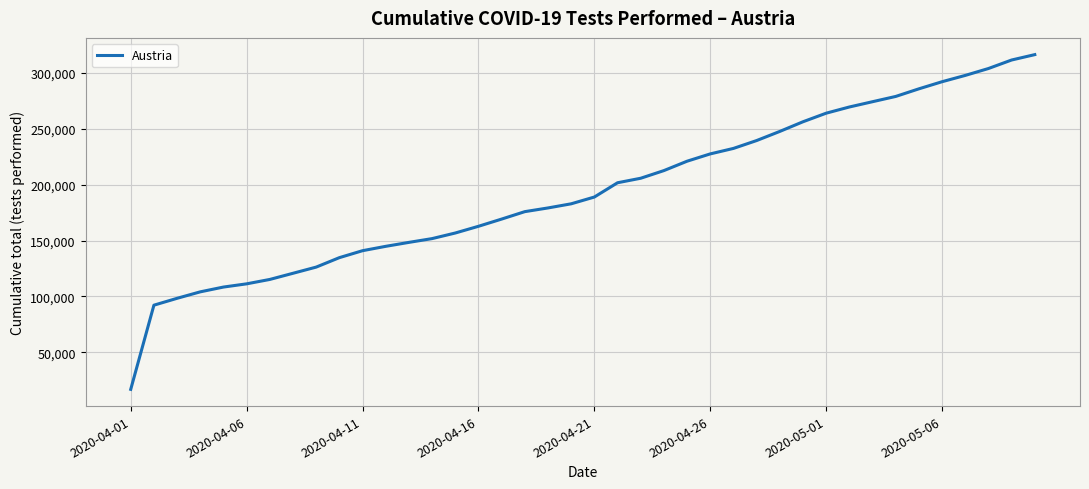

What is the minimum value shown in the chart?

16834